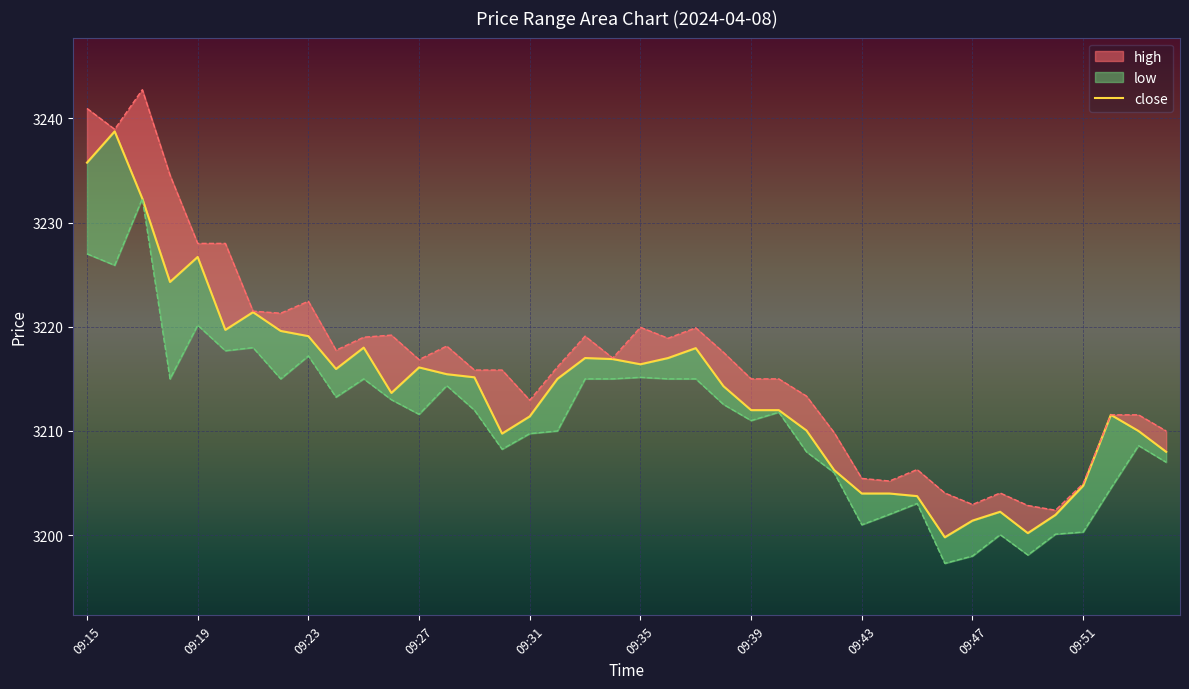

What is the value of the high point at the 10th from the left?

3217.8